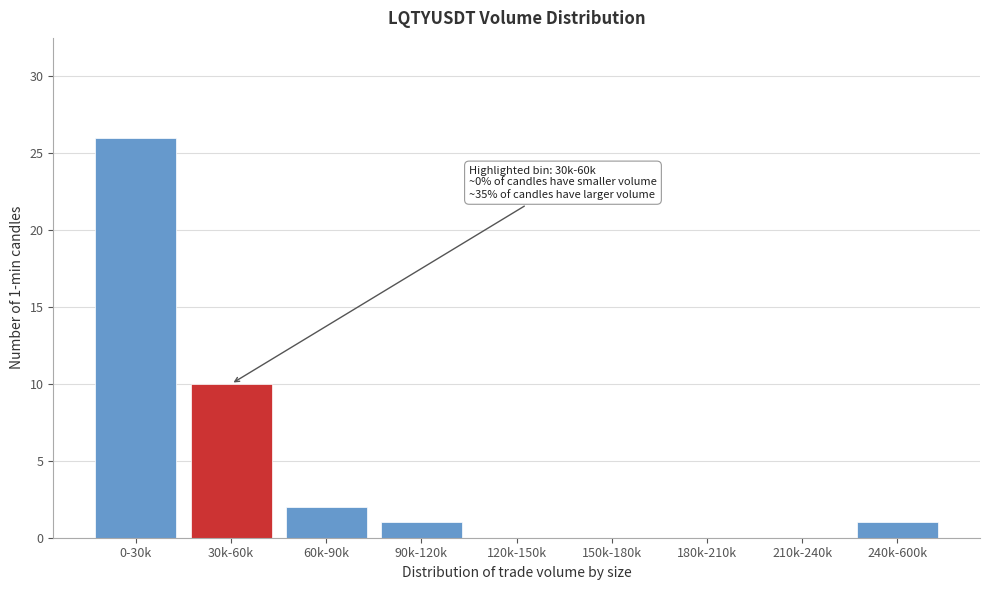

Reading left to right, transcribe all the data shown in this chart.

0-30k=26	30k-60k=10	60k-90k=2	90k-120k=1	120k-150k=0	150k-180k=0	180k-210k=0	210k-240k=0	240k-600k=1